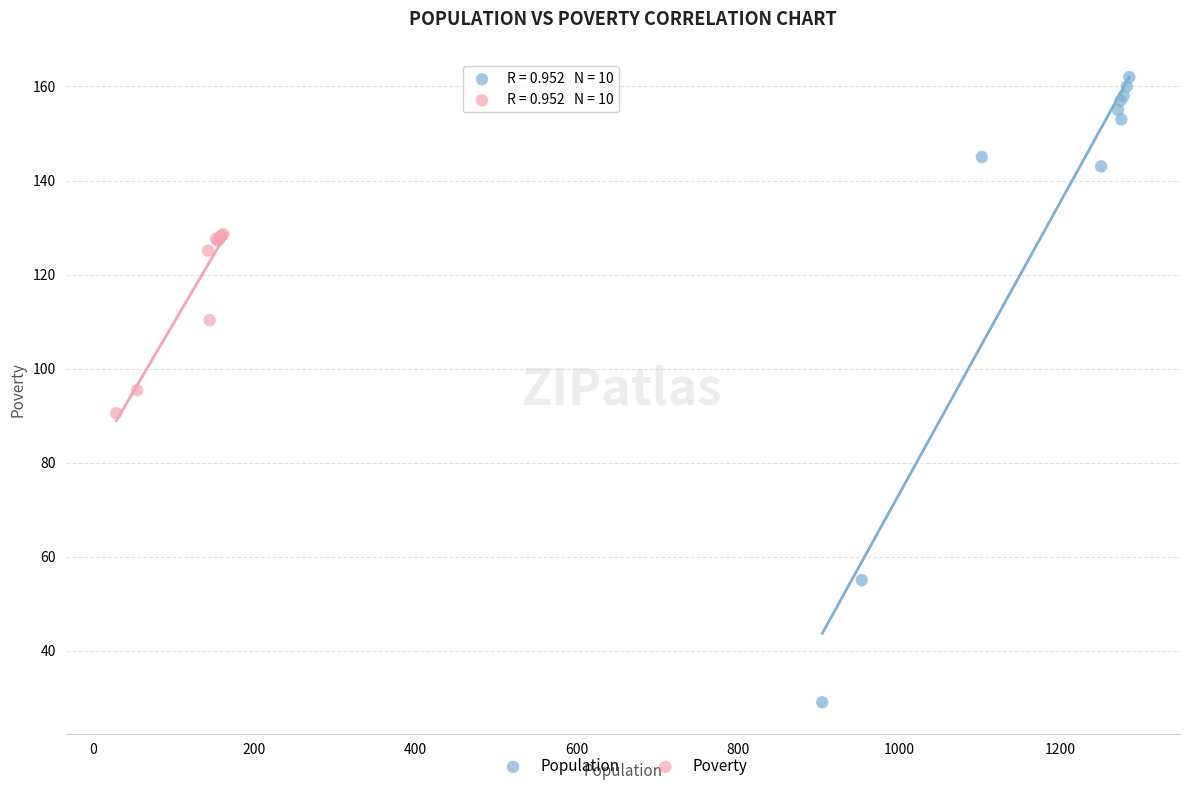

Which series contains the highest Y value?

Population